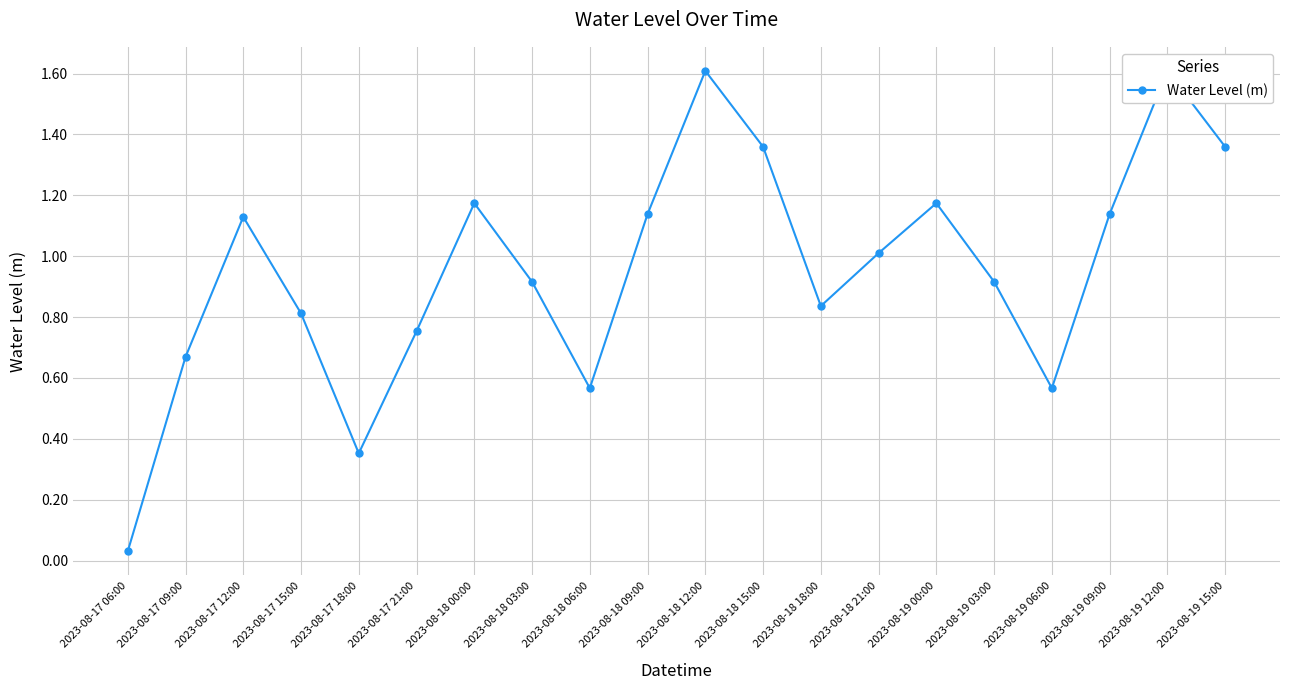

Does the chart display data point markers on the line(s)?

Yes